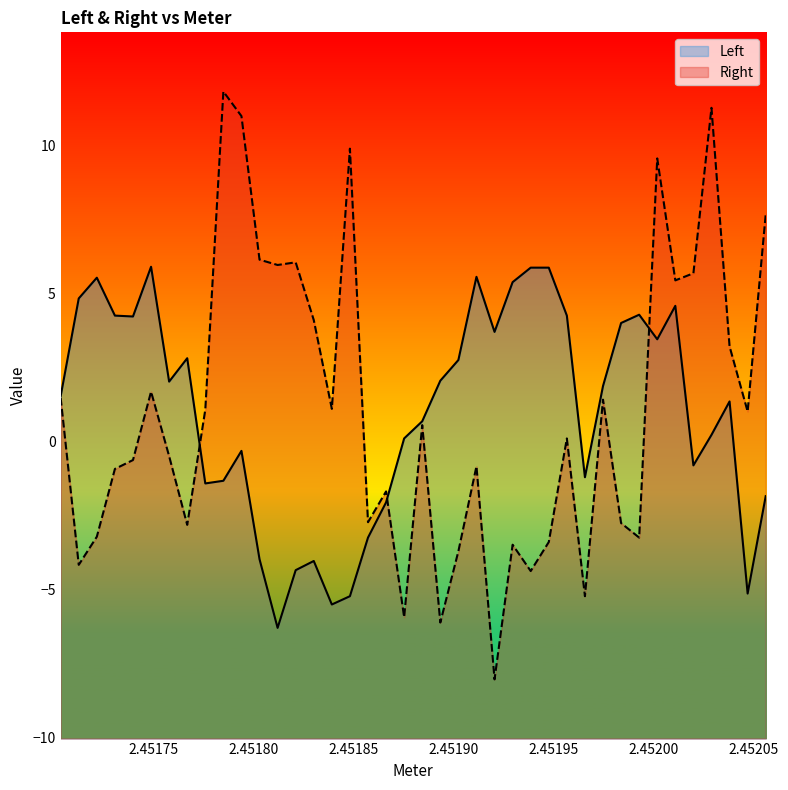

At which category is the sum across all series the highest?

2.452001951